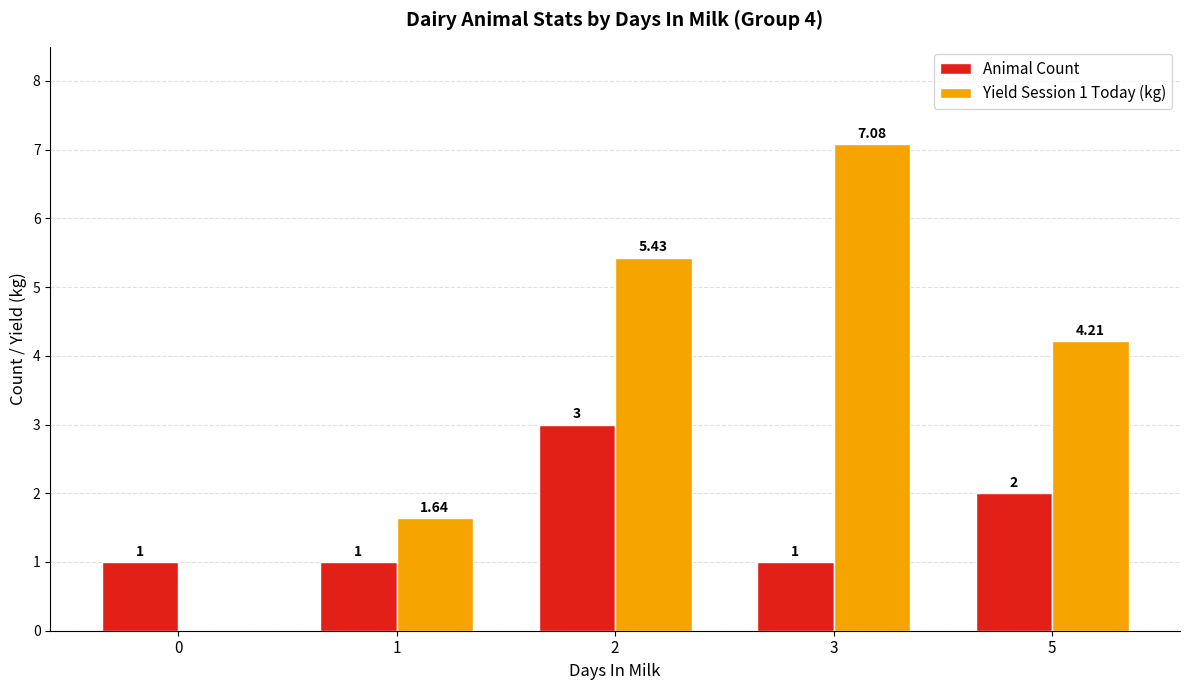

Between 0 and 1, which series saw the biggest shift?

Yield Session 1 Today (kg)